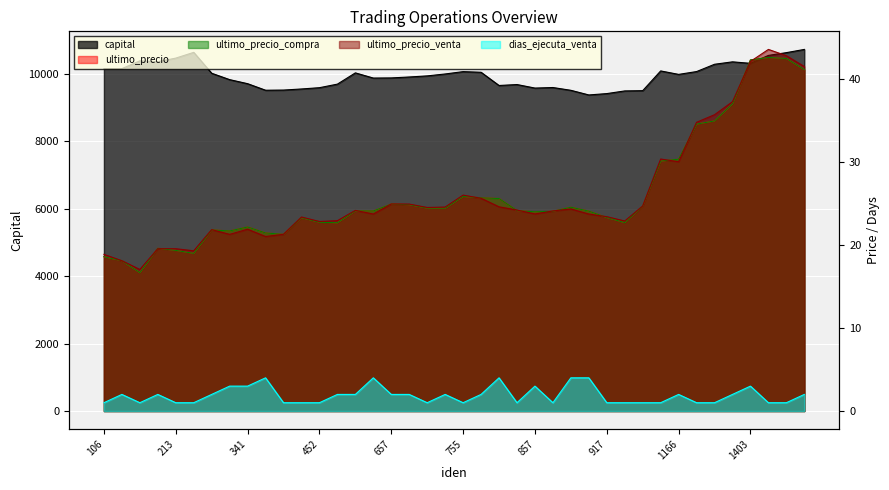

How many lines are shown in the chart?

5